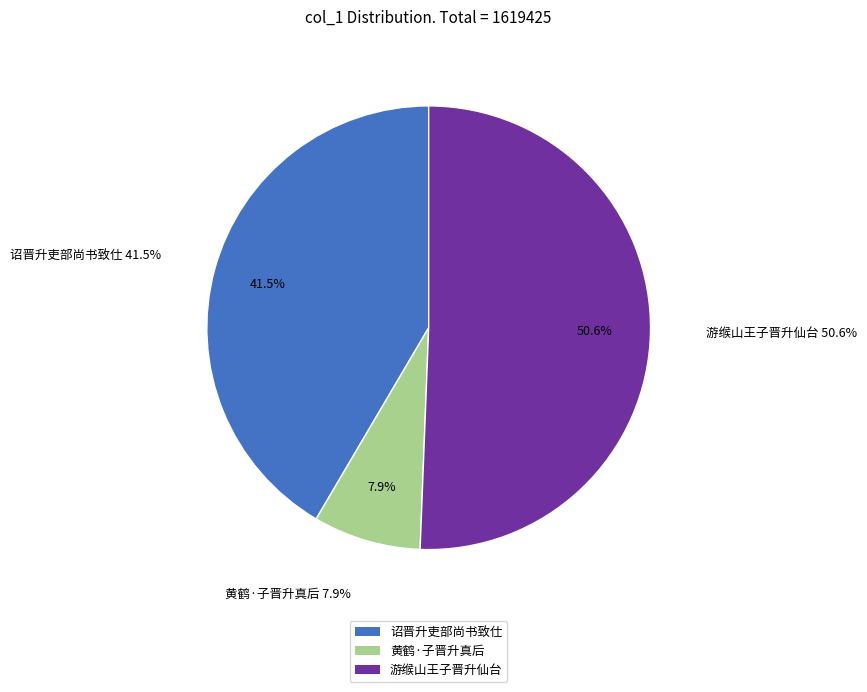

How much of the chart is everything except 游缑山王子晋升仙台?

49.4%